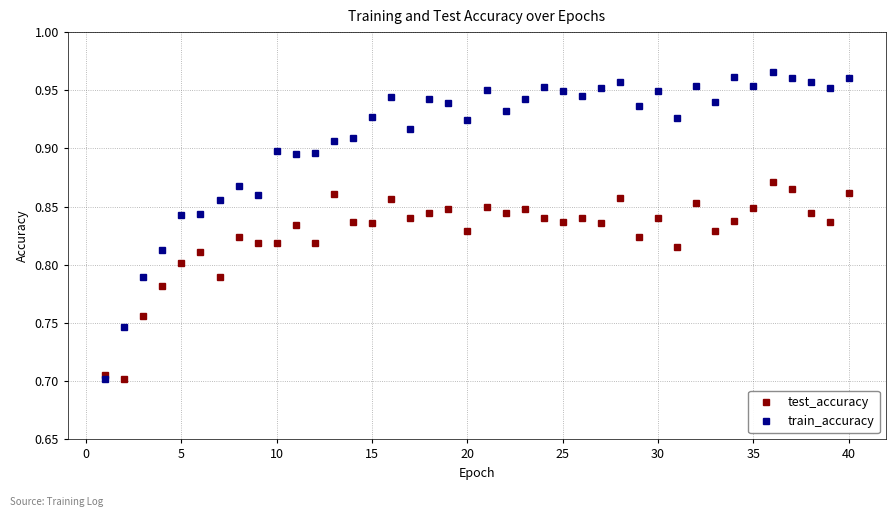

Is this an area chart (filled region under the line)?

No